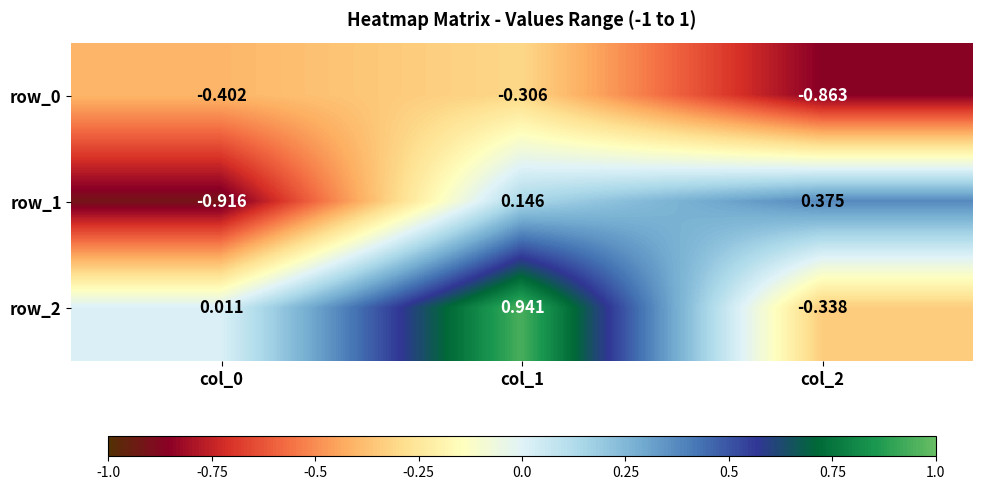

The row_0 series shows -0.1 at col_0. True or false?

False